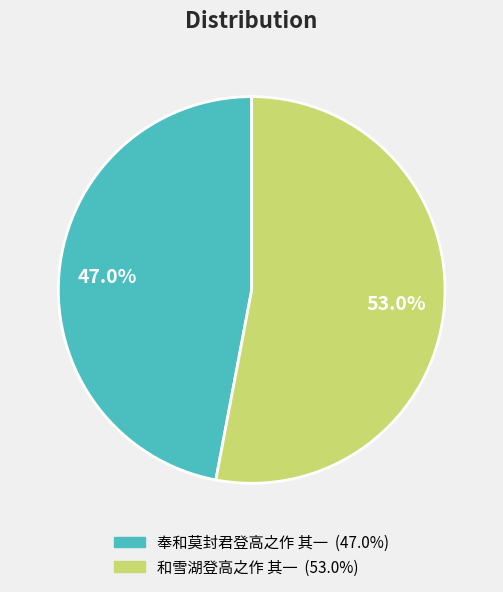

Which has a higher value, 奉和莫封君登高之作 其一 or 和雪湖登高之作 其一?

和雪湖登高之作 其一